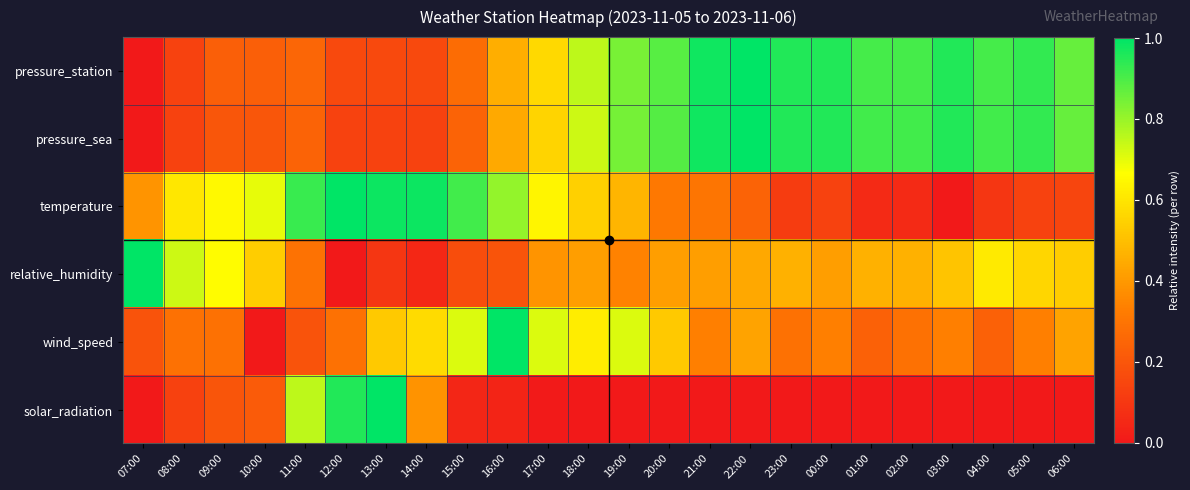

Between 09:00 and 14:00, which series saw the biggest shift?

relative_humidity